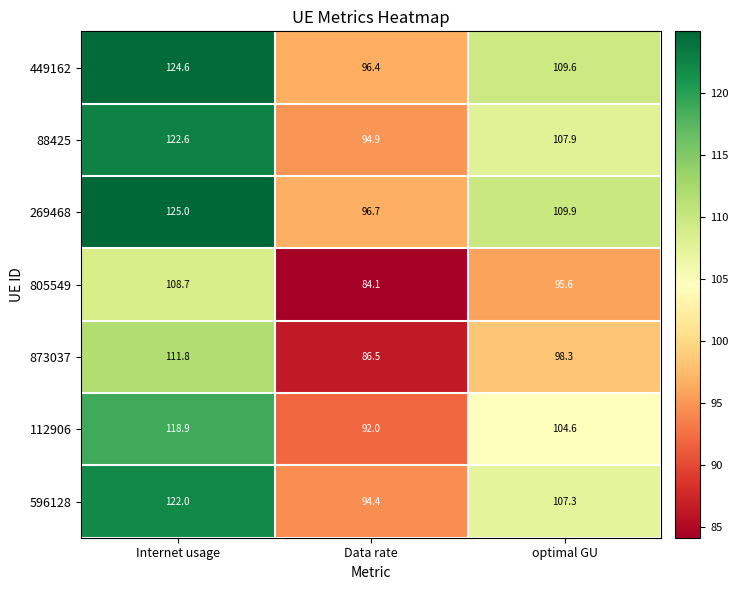

Between Internet usage and Data rate, which series saw the biggest shift?

269468